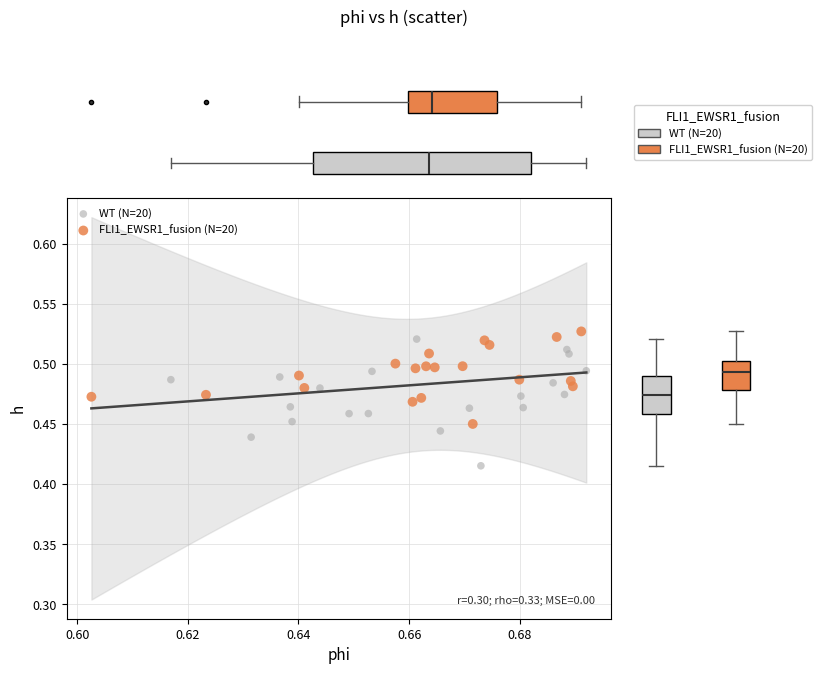

Which series contains the lowest Y value?

WT (N=20)